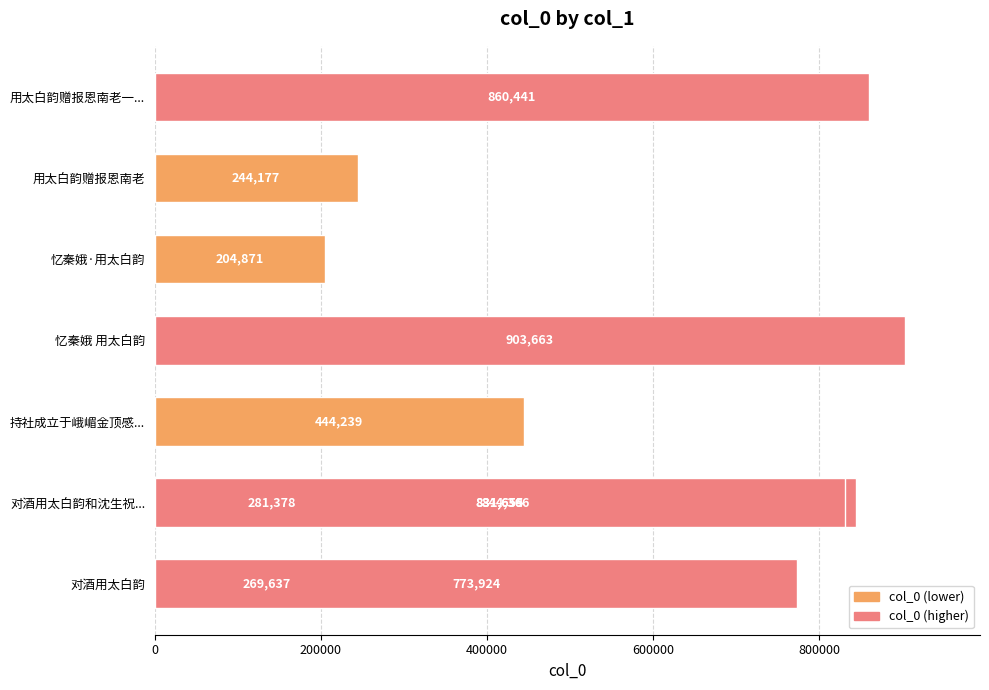

What is the greatest value displayed?

903663